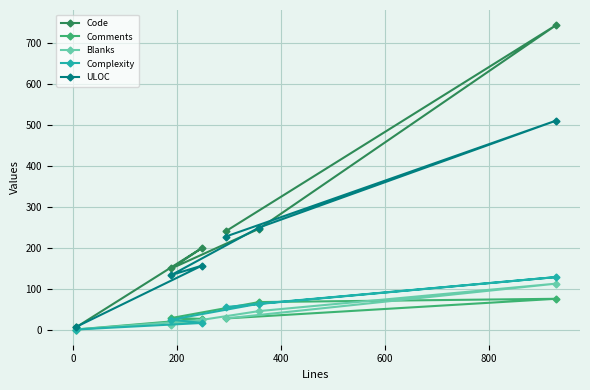

What is the highest value of the Blanks series?

112